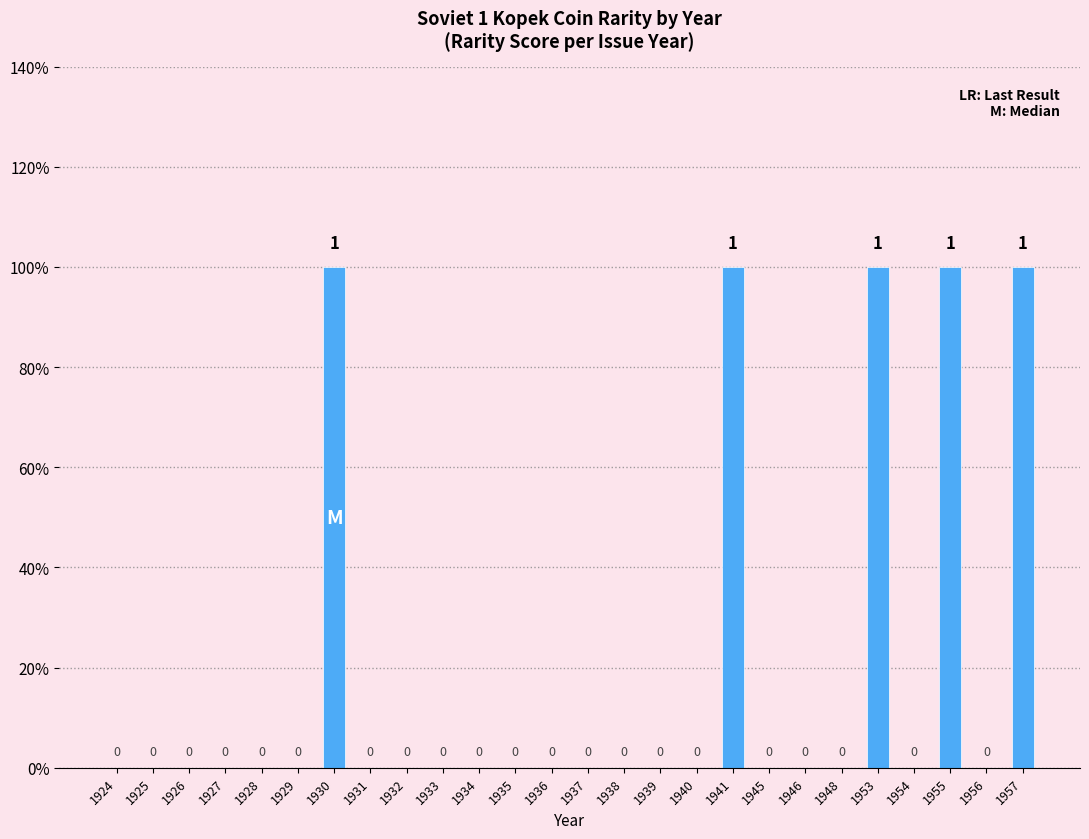

Read the value at 1953.

1